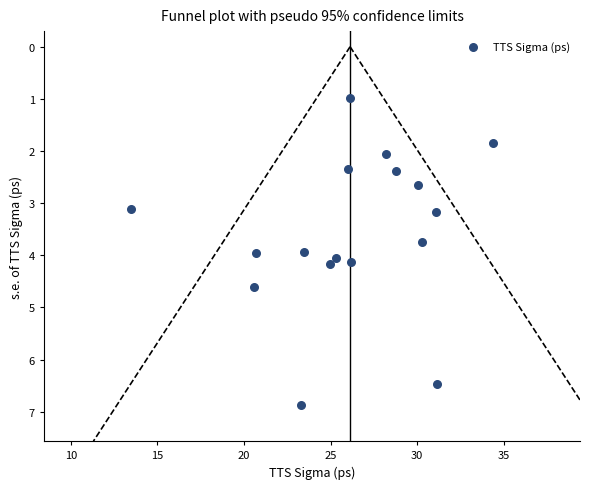

What is the range of Y values (max minus min)?

5.9